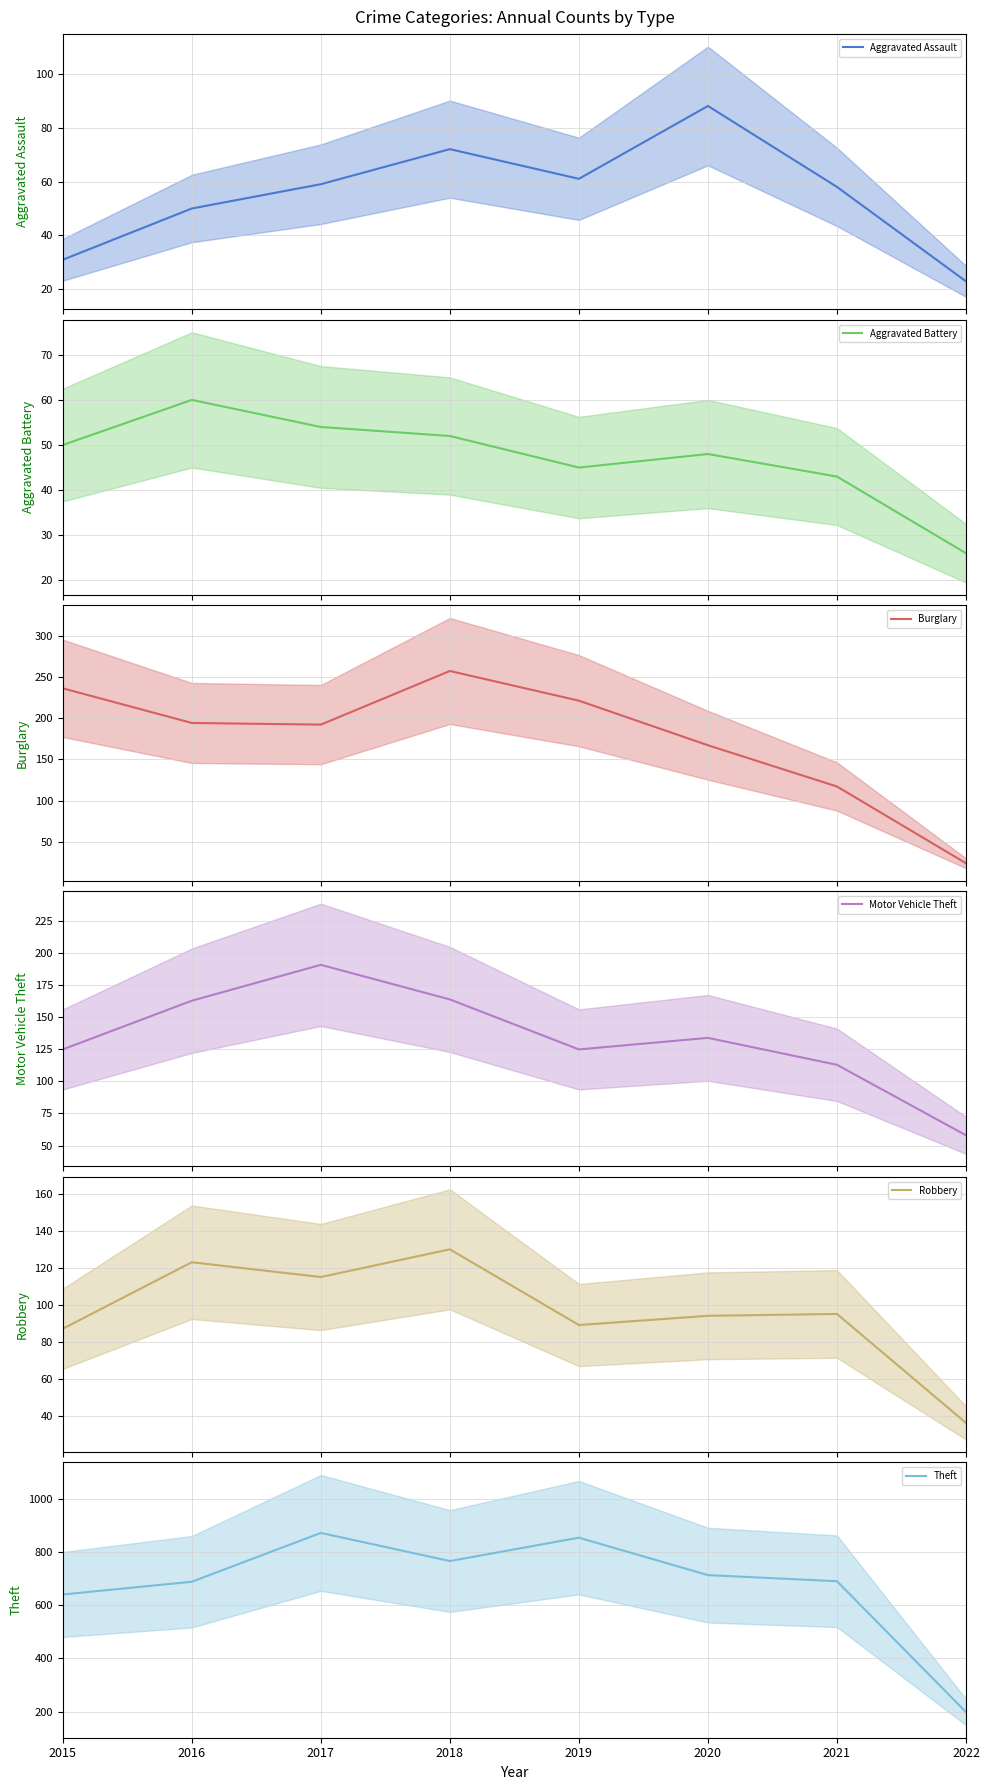

True or false: Robbery (mean) and Motor Vehicle Theft (mean) cross at least once.

False